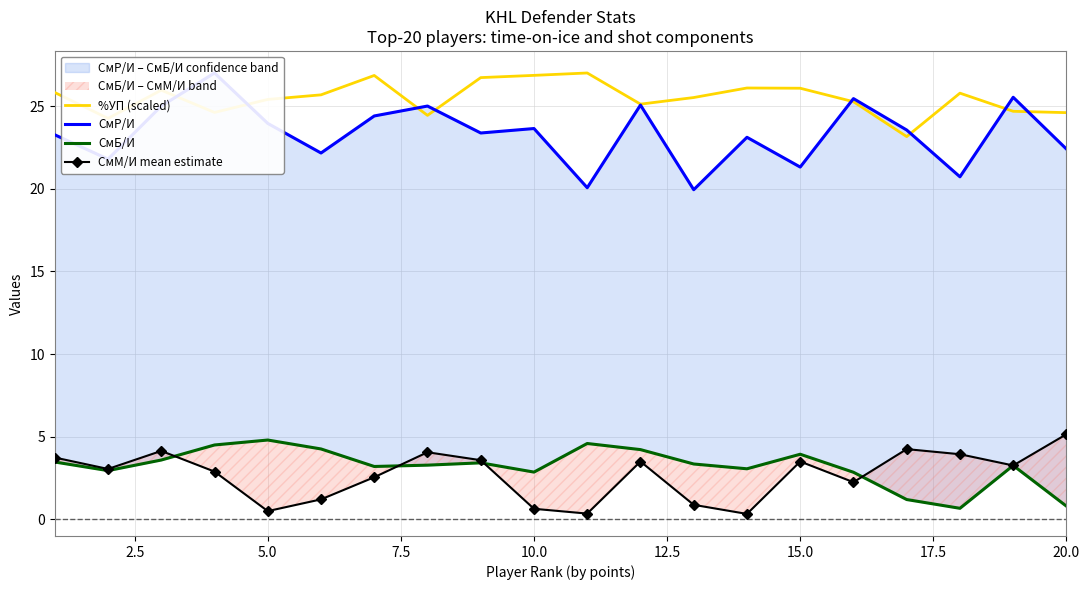

What is the spread (max minus min) of values at 12.5?

24.5